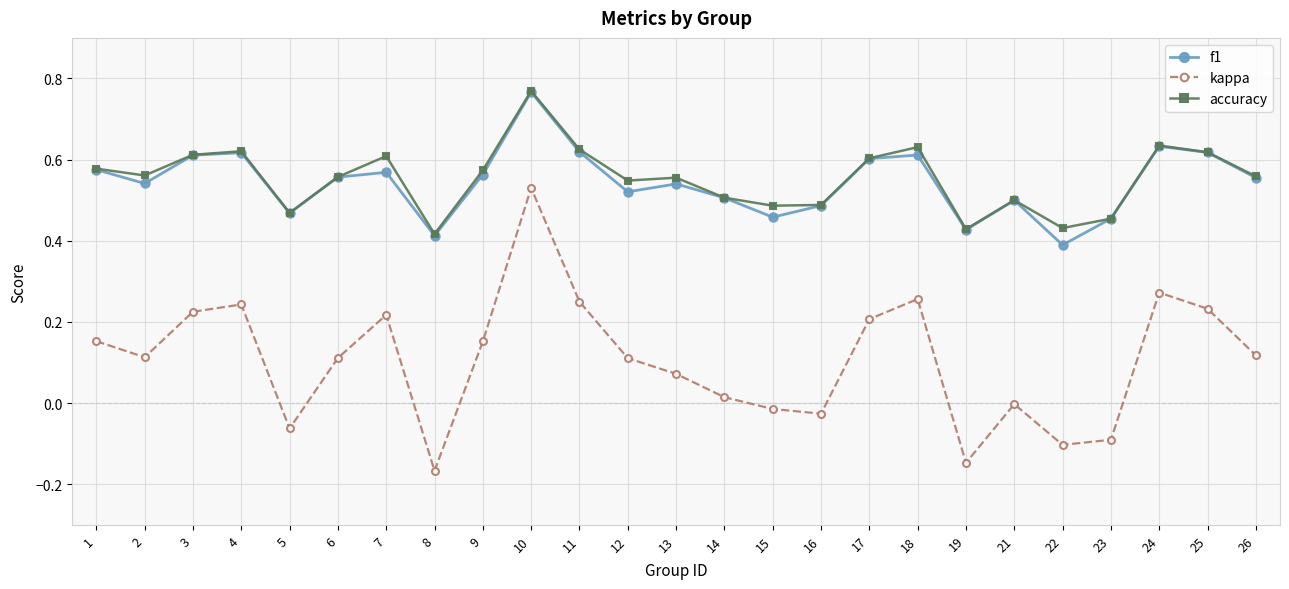

The f1 series shows 0.5 at 16. True or false?

True